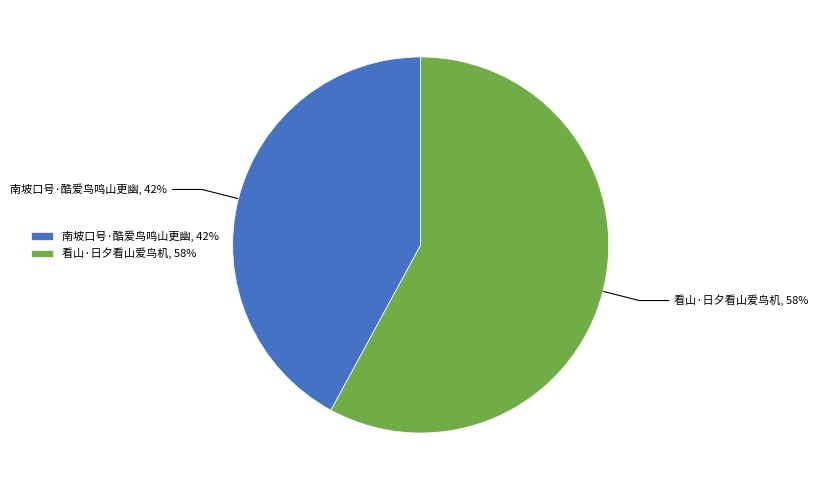

Which category has the biggest portion of the pie?

看山·日夕看山爱鸟机